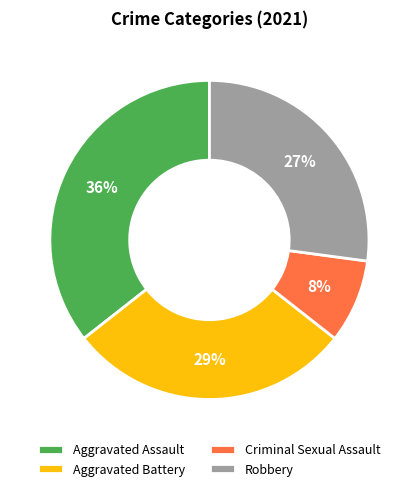

Is it true that Aggravated Battery is 23% of the pie?

False